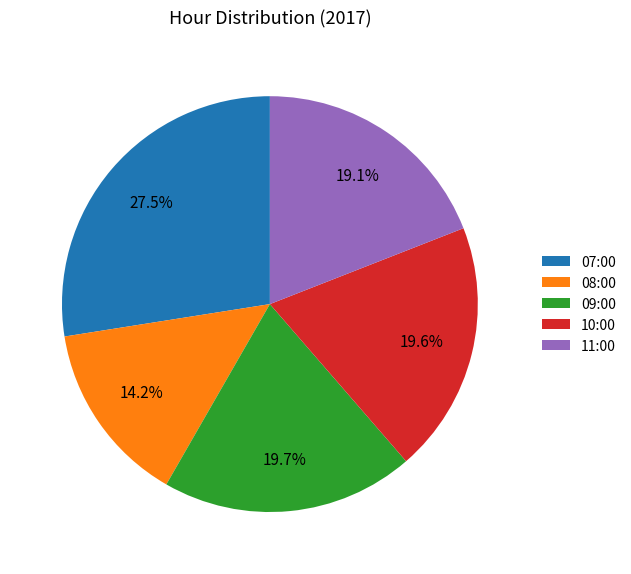

What percentage do 07:00 and 08:00 together represent?

41.7%